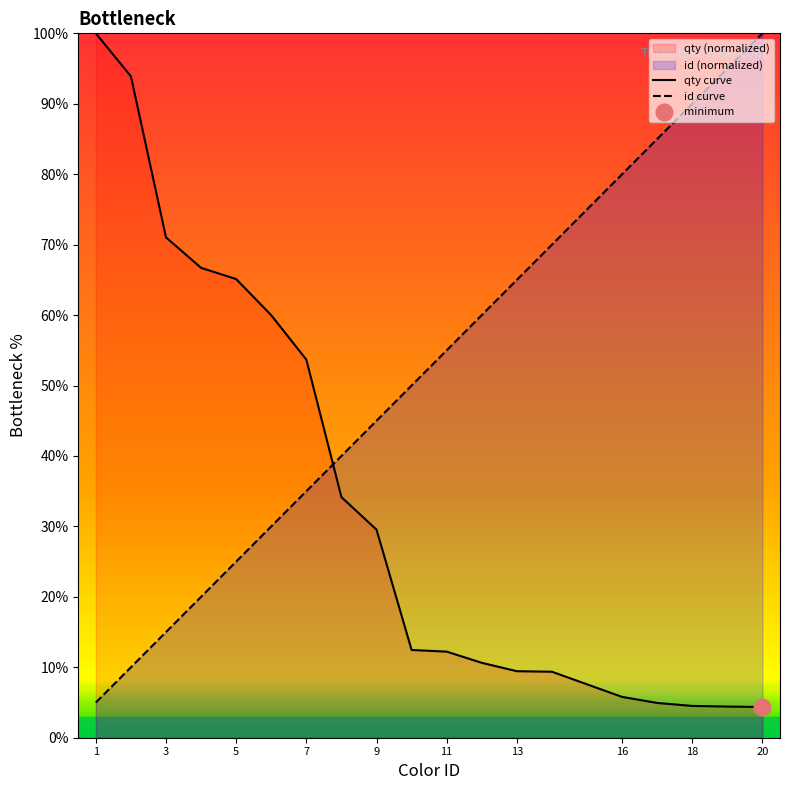

At which category is the sum across all series the highest?

1